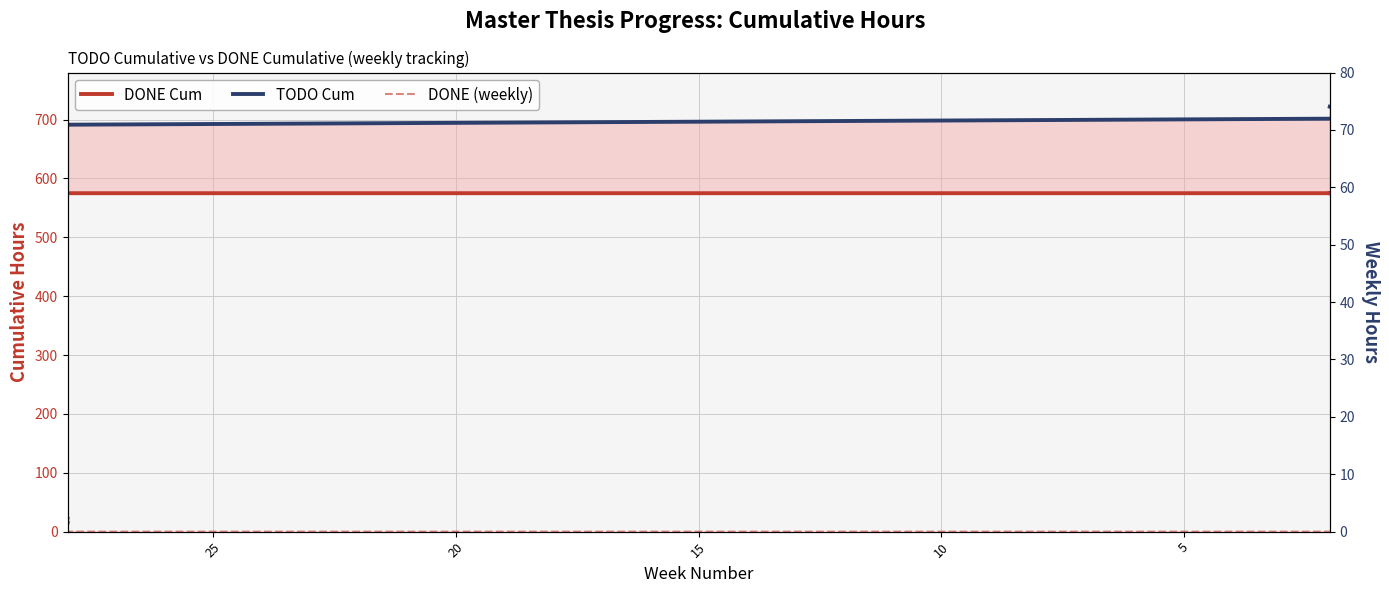

What is the sum of all TODO Cum values?

9012